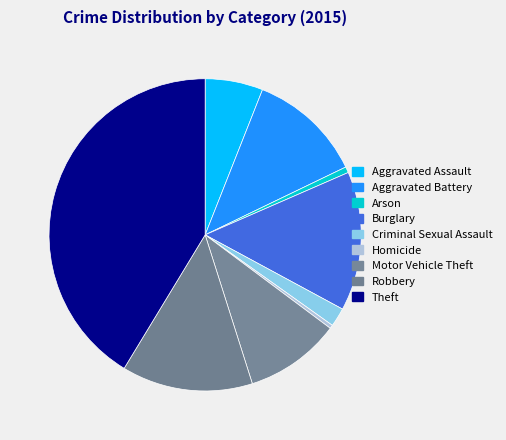

Rank the categories by value from lowest to highest.

Homicide, Arson, Criminal Sexual Assault, Aggravated Assault, Motor Vehicle Theft, Aggravated Battery, Robbery, Burglary, Theft